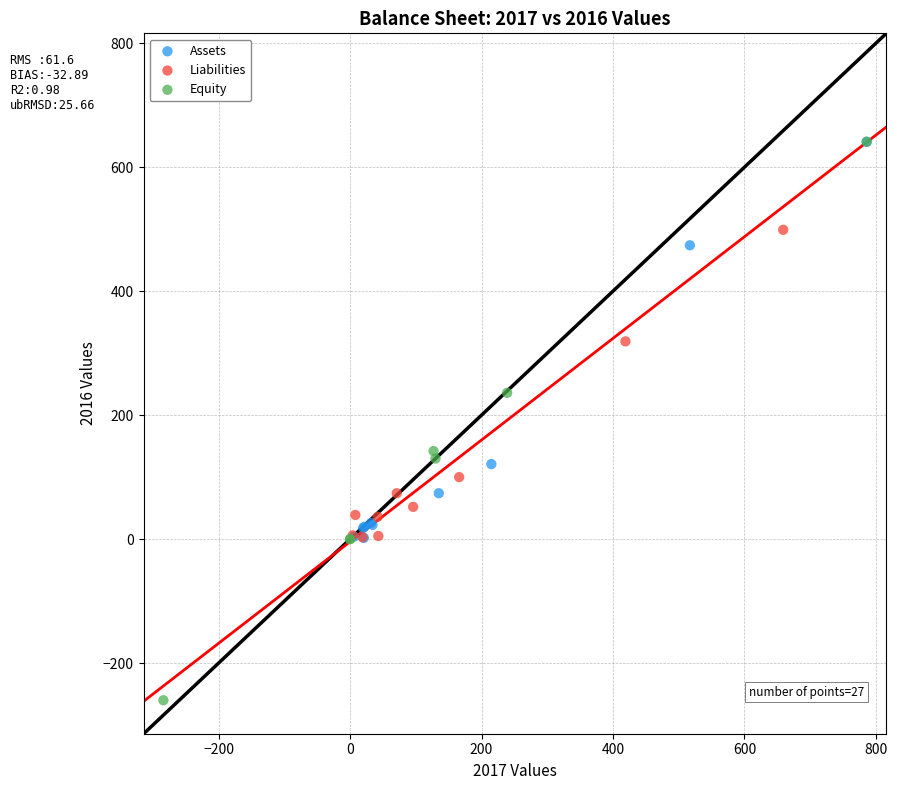

Which series contains the lowest Y value?

Equity